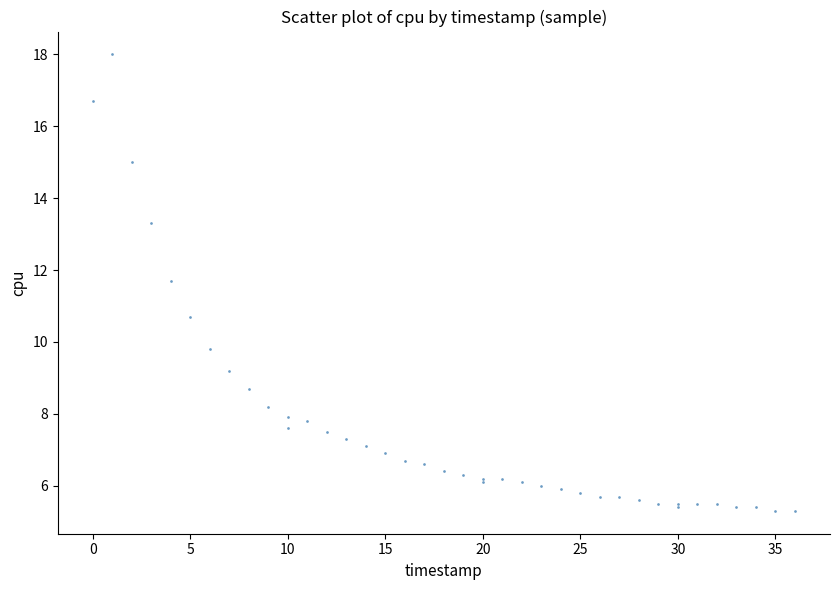

What Y value in the scatter plot is closest to 11?

10.7